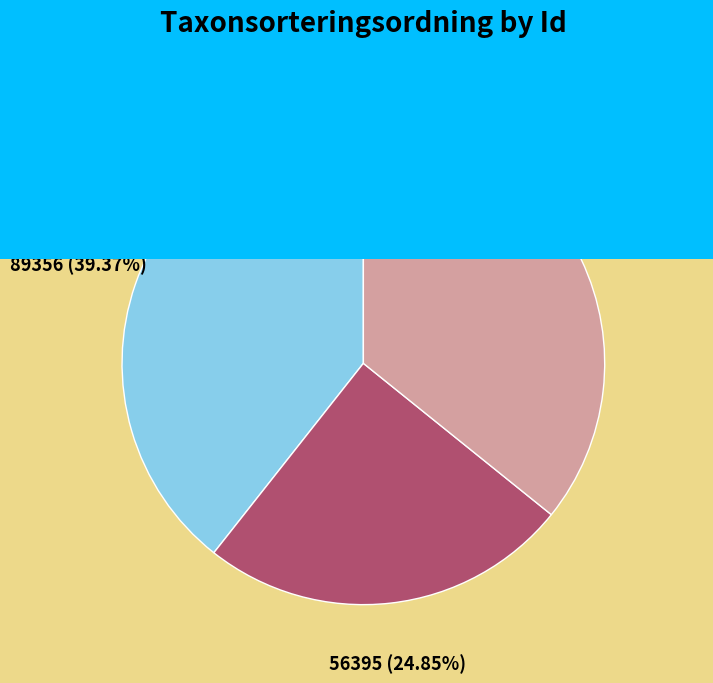

Between 86572646 and 104843546, which is larger?

86572646